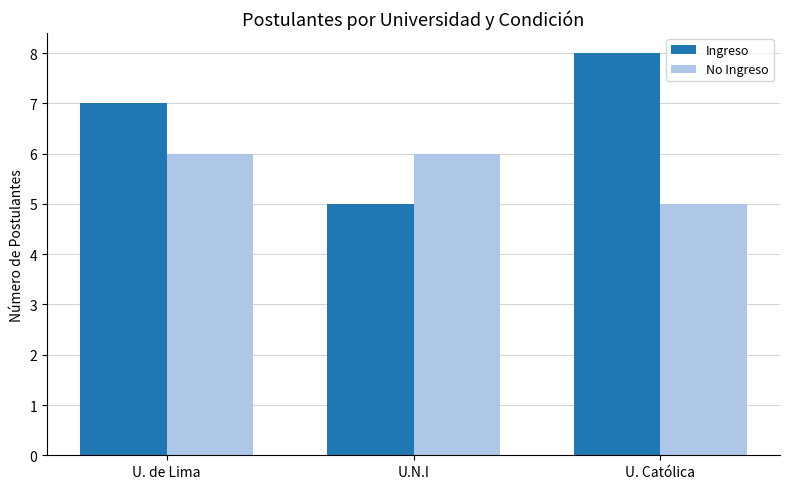

What is the label of the 3rd bar from the right?

U. de Lima